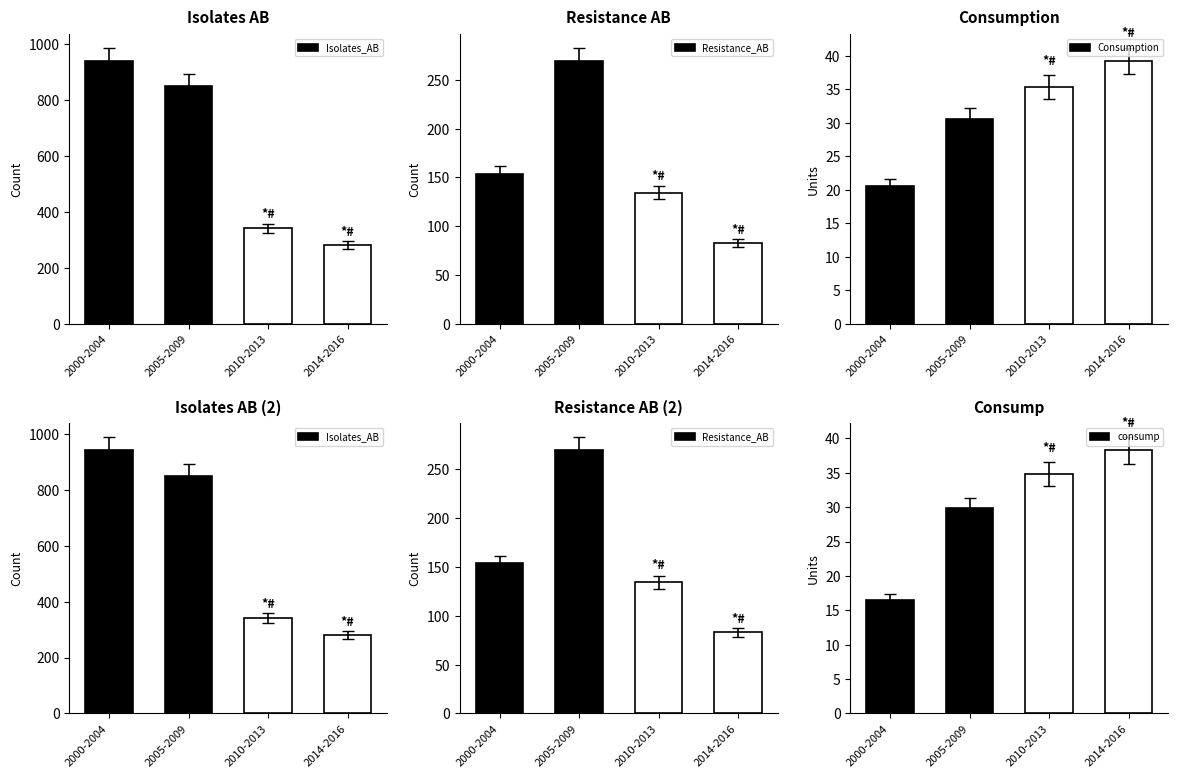

What is the spread (max minus min) of values at 2010-2013?

306.5